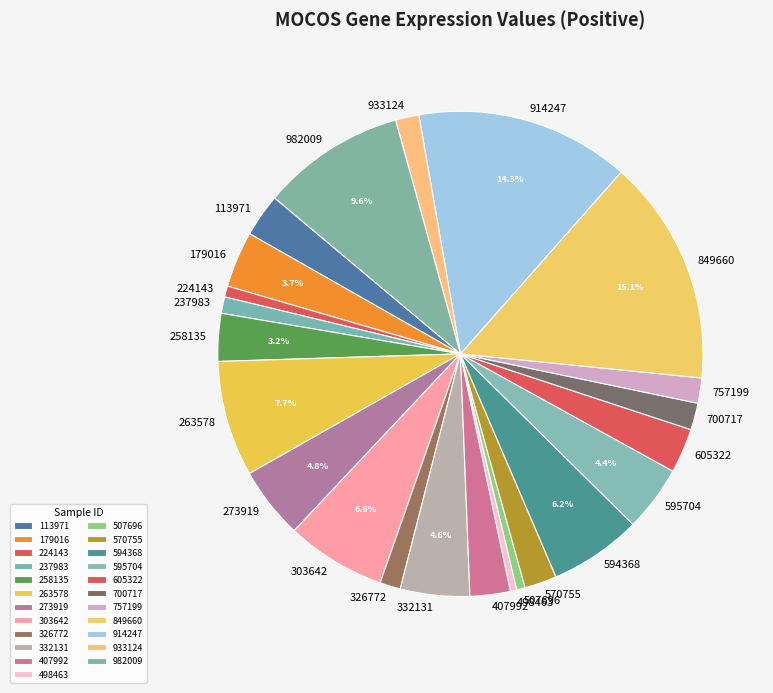

Is there any slice that represents more than half of the pie?

No